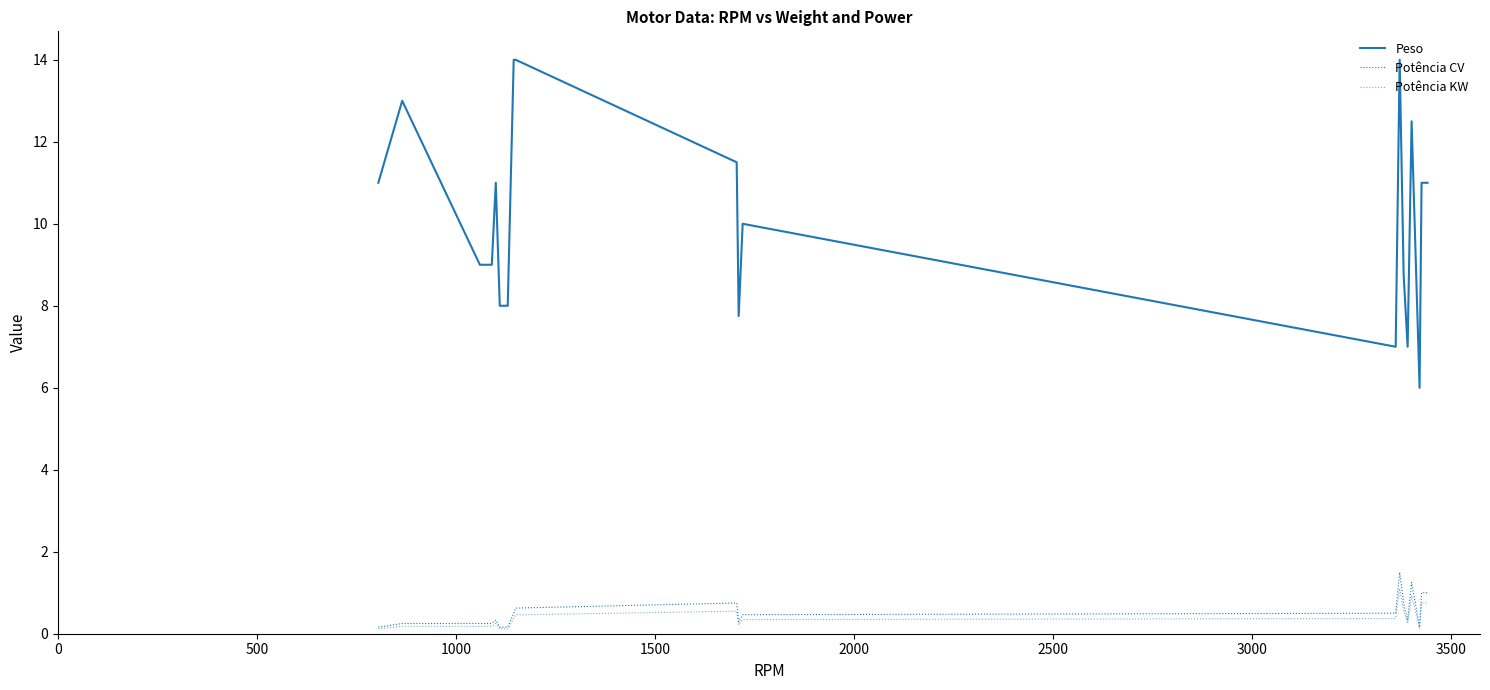

Which series has the largest range (max minus min)?

Peso